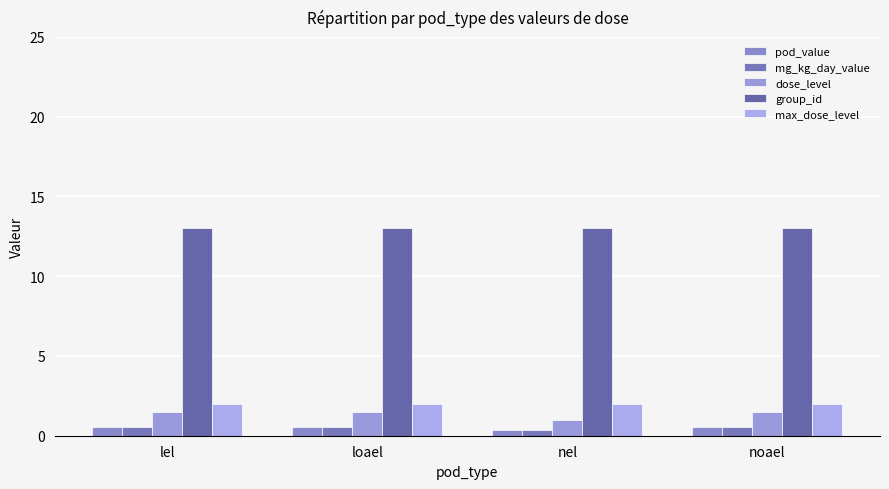

What is the difference between the highest and lowest values at nel?

12.6